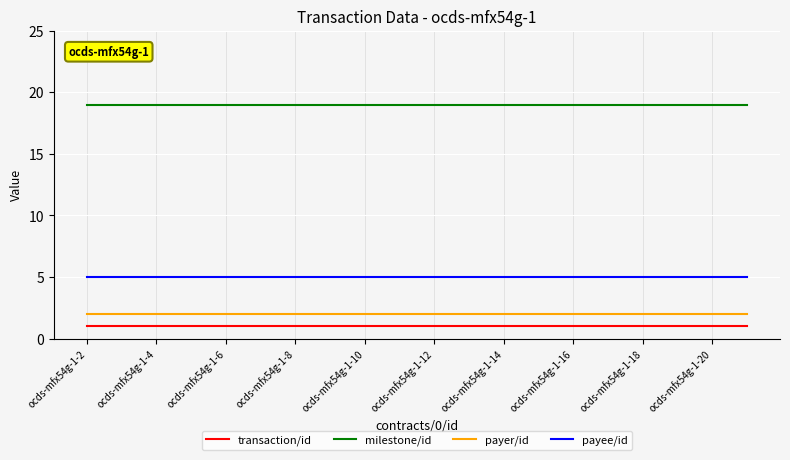

What is the greatest value displayed?

19